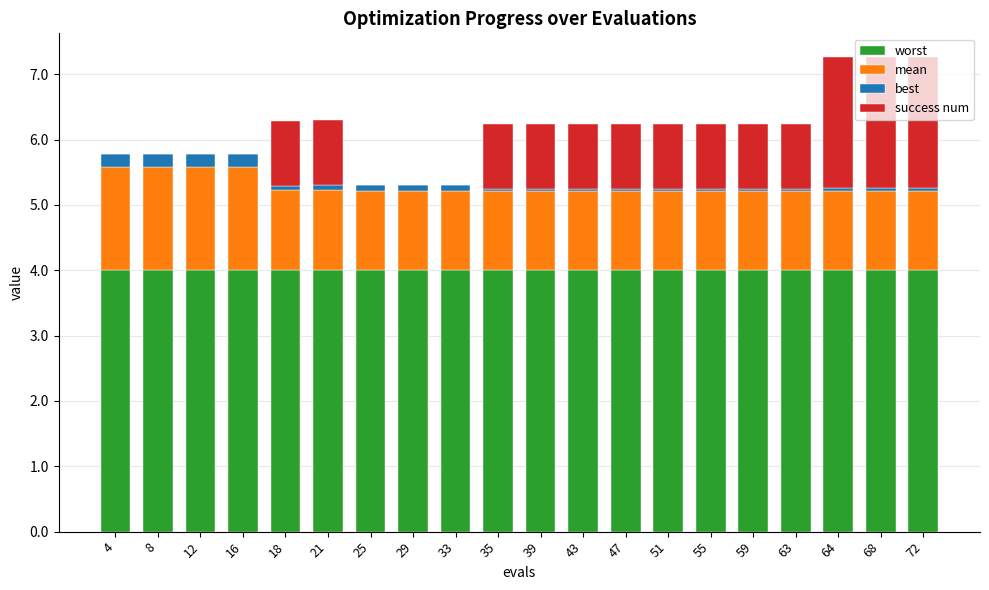

The worst series shows 4.0 at 35. True or false?

True